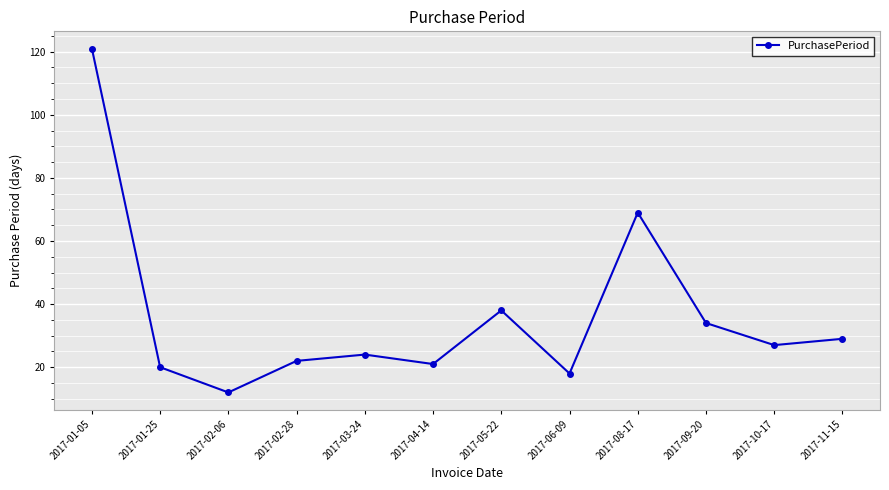

List the labels in order of value, smallest first.

2017-02-06, 2017-06-09, 2017-01-25, 2017-04-14, 2017-02-28, 2017-03-24, 2017-10-17, 2017-11-15, 2017-09-20, 2017-05-22, 2017-08-17, 2017-01-05